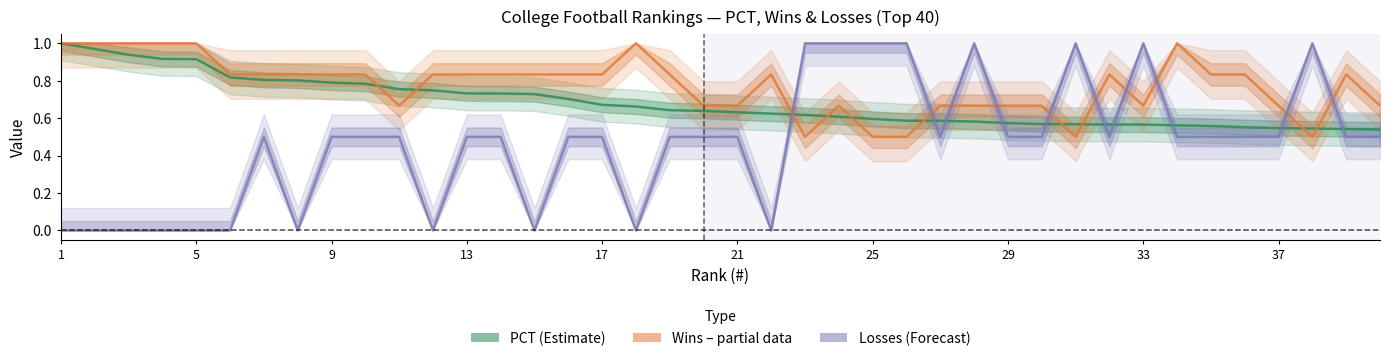

Reading right to left, list all the values displayed in this chart.

PCT: 0.5	0.5	0.5	0.5	0.6	0.6	0.6	0.6	0.6	0.6	0.6	0.6	0.6	0.6	0.6	0.6	0.6	0.6	0.6	0.6	0.6	0.6	0.7	0.7	0.7	0.7	0.7	0.7	0.7	0.8	0.8	0.8	0.8	0.8	0.8	0.9	0.9	0.9	1.0	1.0
Wins (normalised): 0.7	0.8	0.5	0.7	0.8	0.8	1.0	0.7	0.8	0.5	0.7	0.7	0.7	0.7	0.5	0.5	0.7	0.5	0.8	0.7	0.7	0.8	1.0	0.8	0.8	0.8	0.8	0.8	0.8	0.7	0.8	0.8	0.8	0.8	0.8	1.0	1.0	1.0	1.0	1.0
Losses (normalised): 0.5	0.5	1.0	0.5	0.5	0.5	0.5	1.0	0.5	1.0	0.5	0.5	1.0	0.5	1.0	1.0	1.0	1.0	0.0	0.5	0.5	0.5	0.0	0.5	0.5	0.0	0.5	0.5	0.0	0.5	0.5	0.5	0.0	0.5	0.0	0.0	0.0	0.0	0.0	0.0